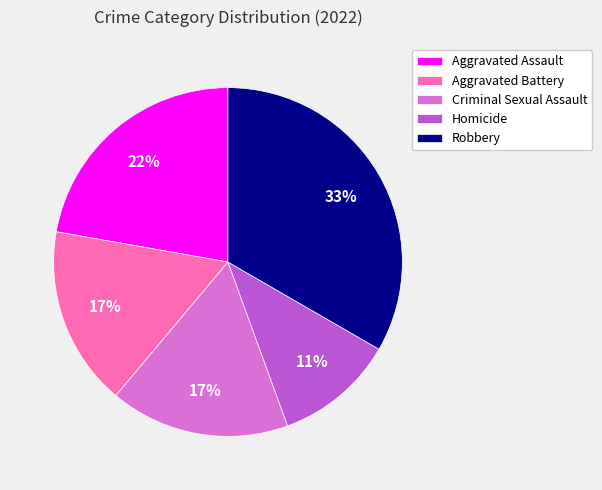

Which slice is the largest?

Robbery